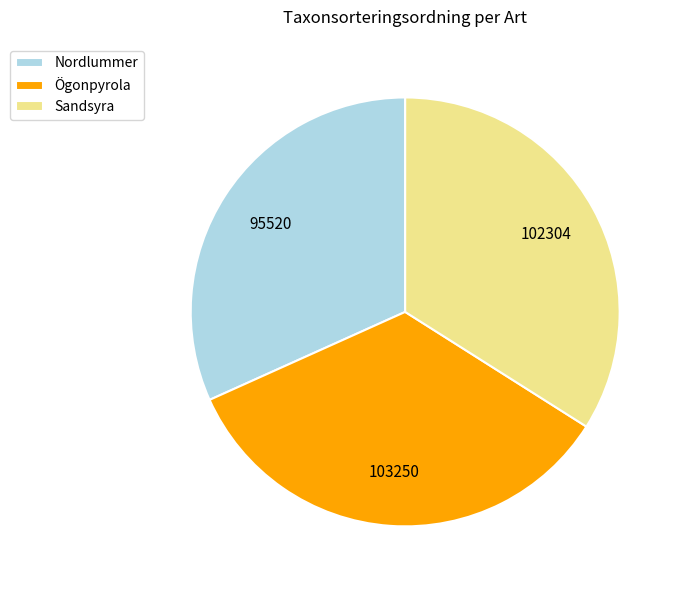

Which has a higher value, Ögonpyrola or Nordlummer?

Ögonpyrola